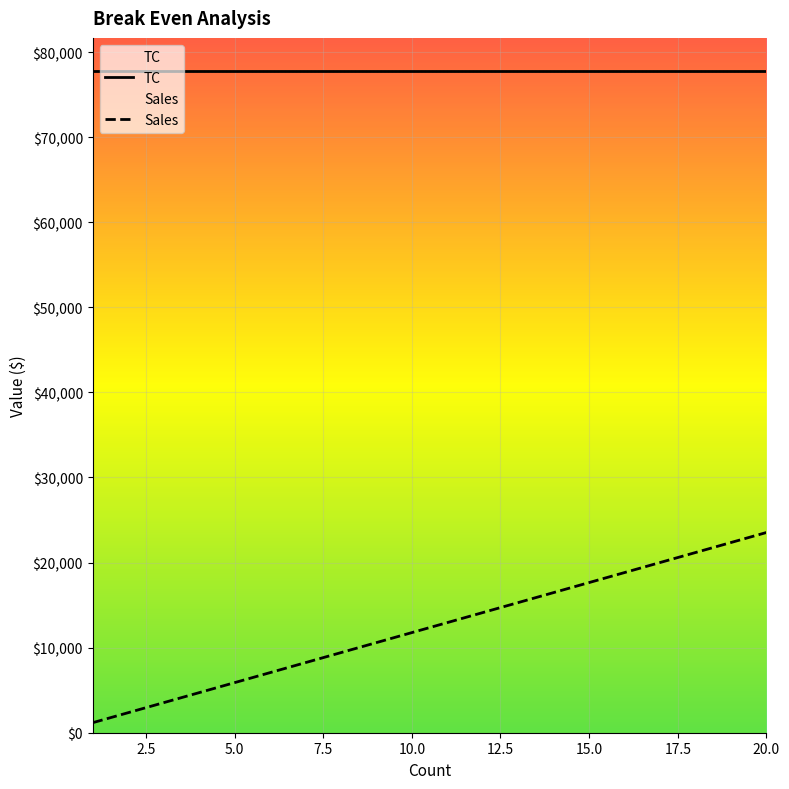

Which series has the largest range (max minus min)?

Sales